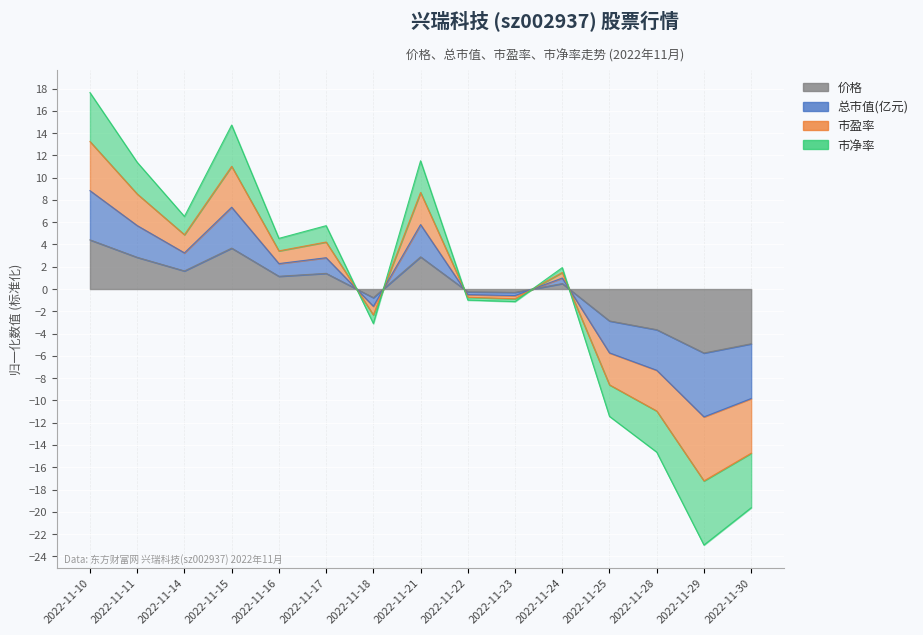

In 市盈率, how many points are higher than both neighbors (excluding endpoints)?

4